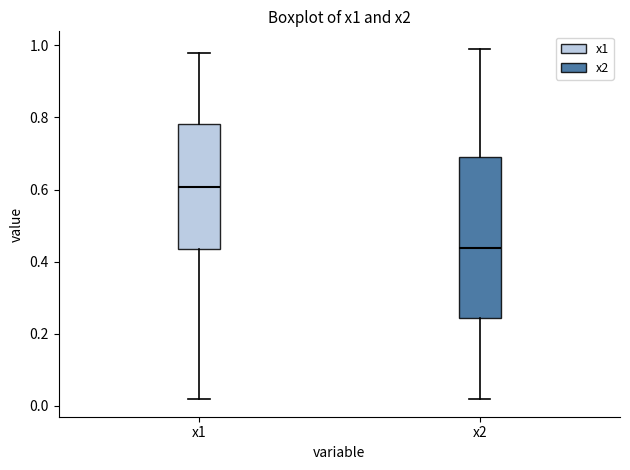

Reading left to right, read every box against the y-axis: the position of its median line, the range the box covers, and the ends of its whiskers. The values are not printed on the chart, so give them approximately, as read against the axis.

x1: median 0.60, box 0.44 to 0.78, whiskers 0.02 to 0.98
x2: median 0.44, box 0.24 to 0.68, whiskers 0.02 to 1.00